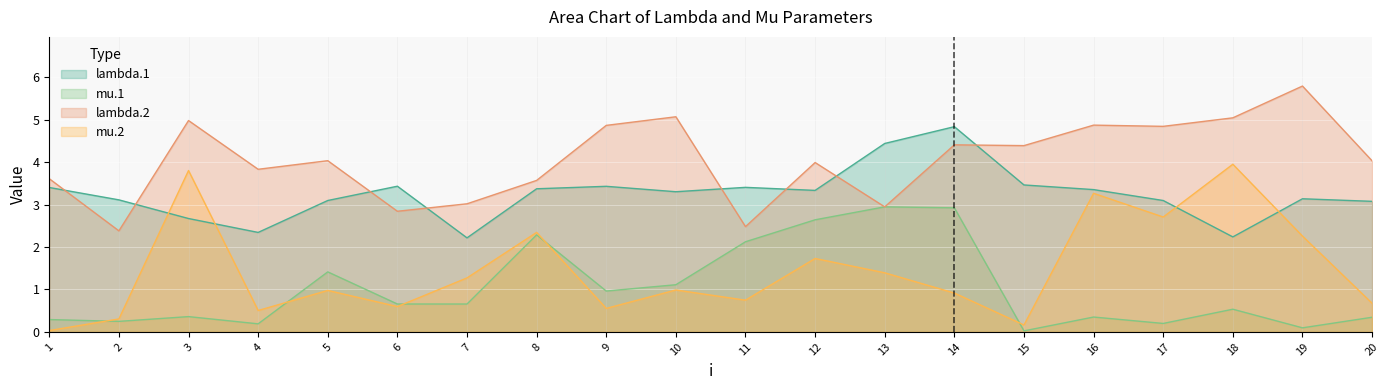

What are all the series names shown in the legend?

lambda.1, mu.1, lambda.2, mu.2